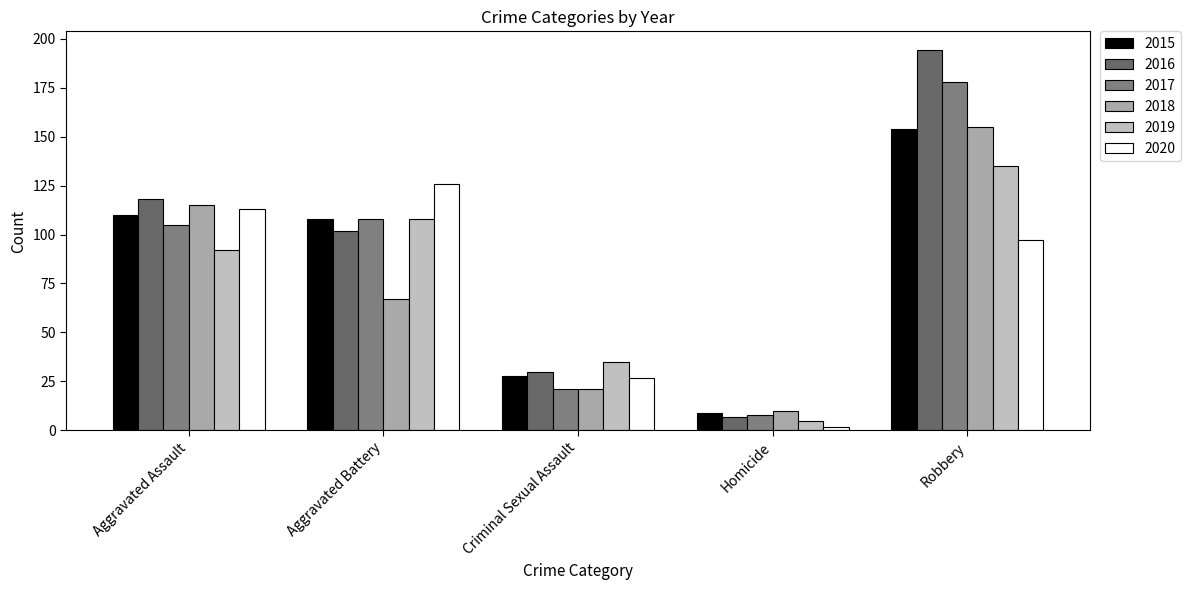

Reading left to right, extract all data points from this chart.

2015: 110	108	28	9	154
2016: 118	102	30	7	194
2017: 105	108	21	8	178
2018: 115	67	21	10	155
2019: 92	108	35	5	135
2020: 113	126	27	2	97